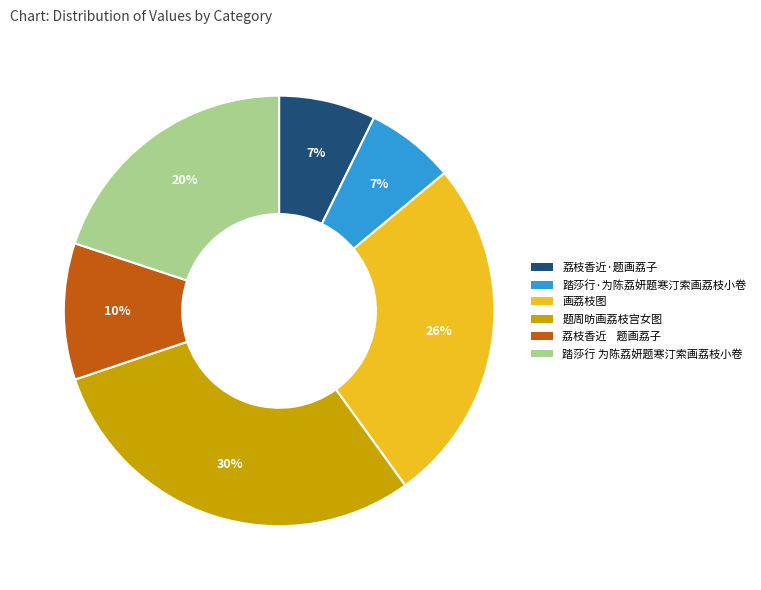

To the nearest percent, what percentage of the pie is 荔枝香近·题画荔子?

7%